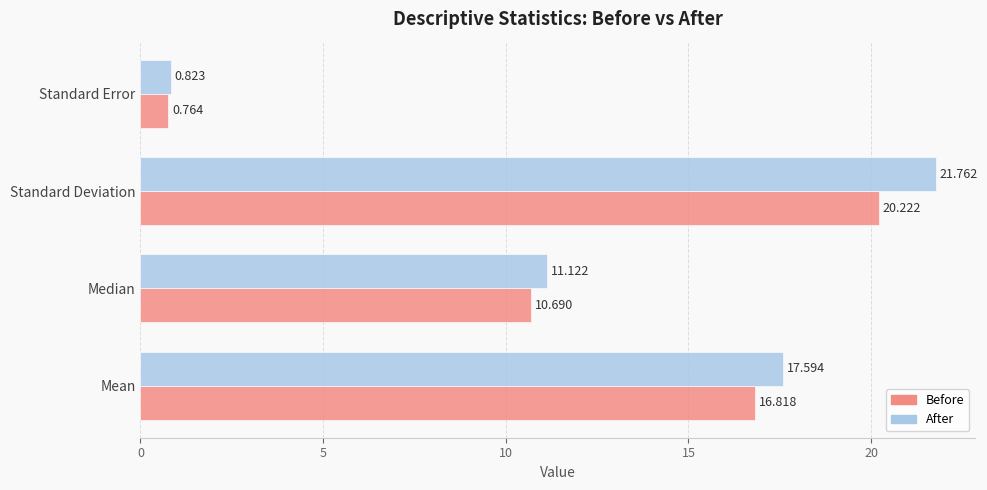

At which label is After closest to 11?

Median